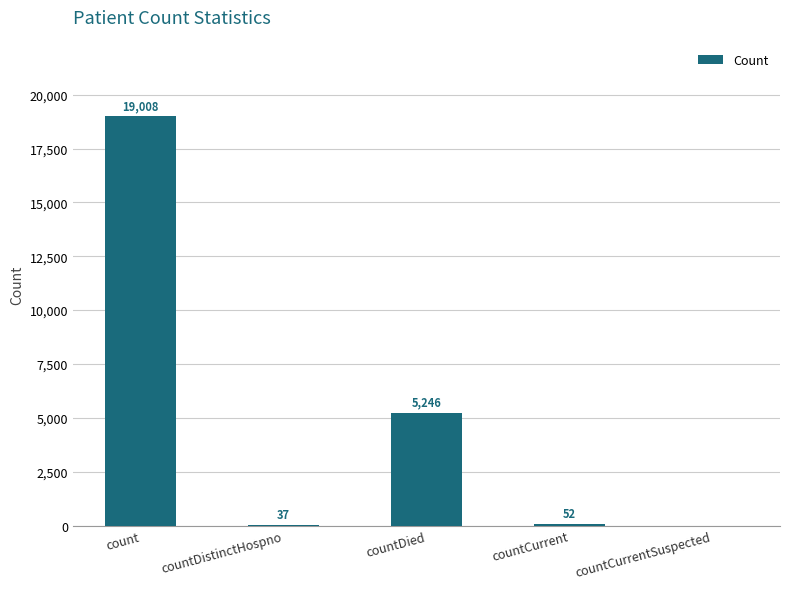

Reading left to right, transcribe all the data shown in this chart.

count=19008	countDistinctHospno=37	countDied=5246	countCurrent=52	countCurrentSuspected=0